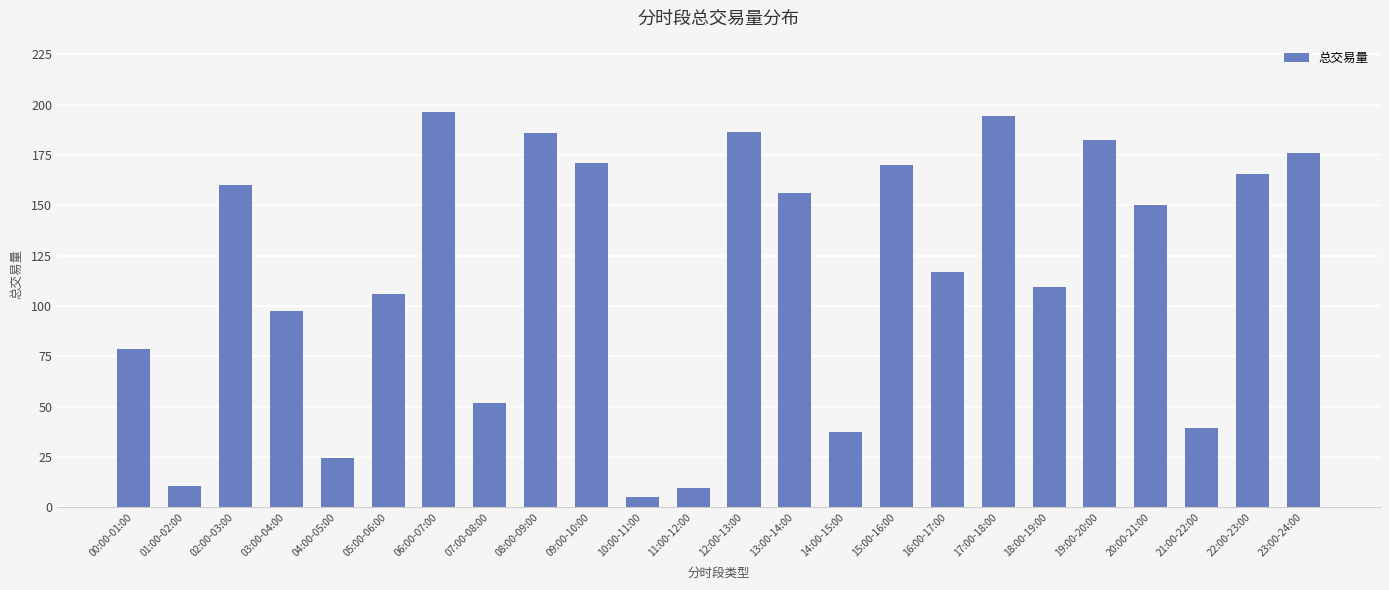

What is the sum of all values?

2782.0